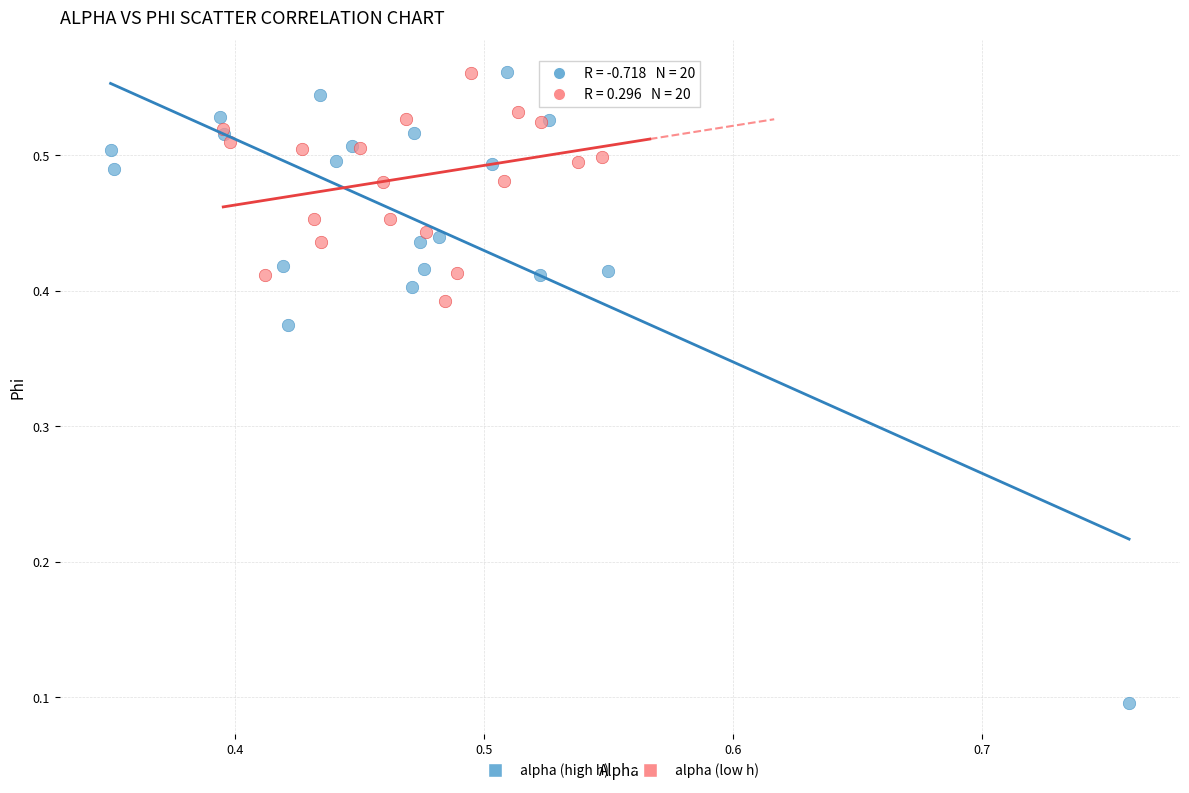

Which series reaches the minimum Y coordinate?

alpha (high h)